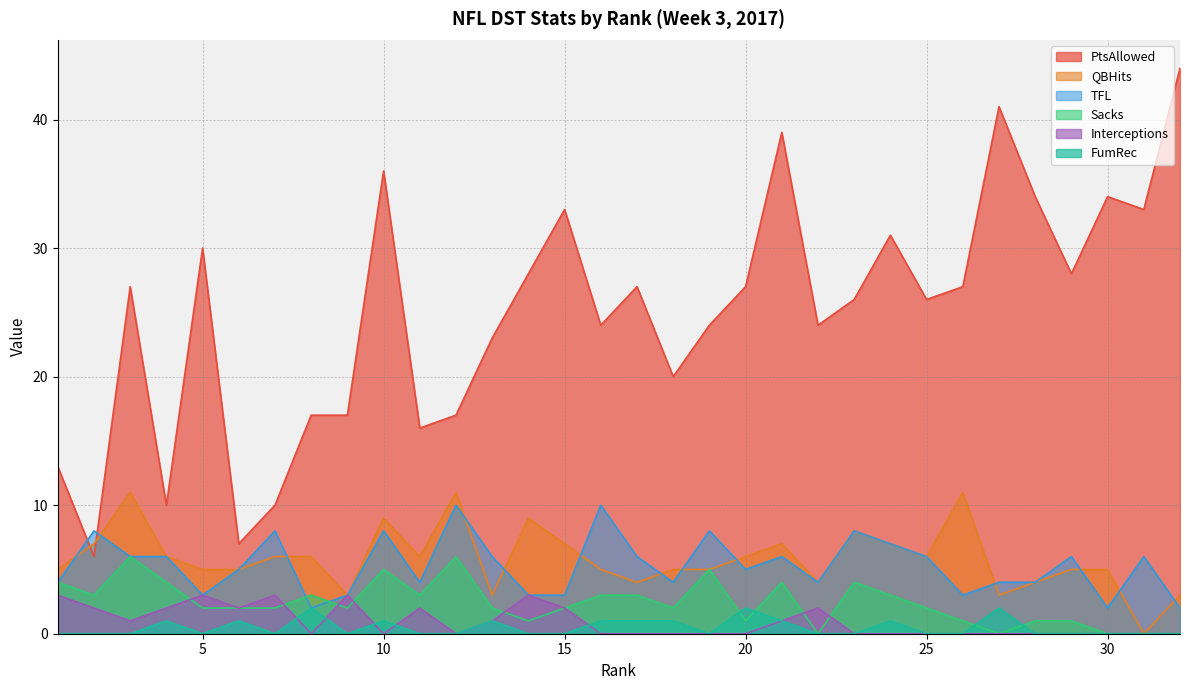

Which has a higher value, 5 or 27?

27